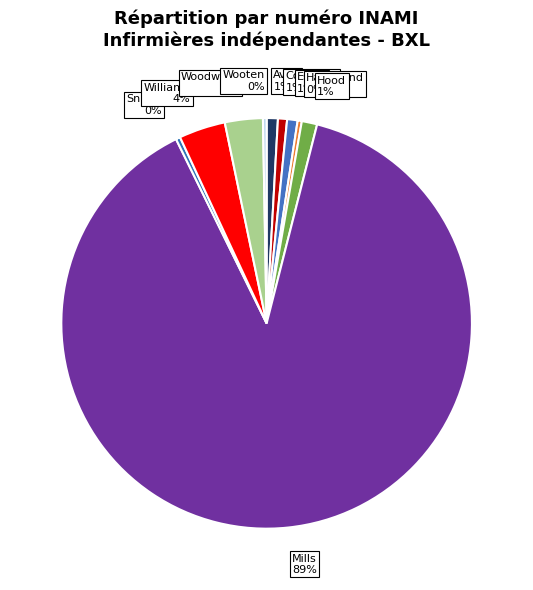

Which category has the biggest portion of the pie?

Mills